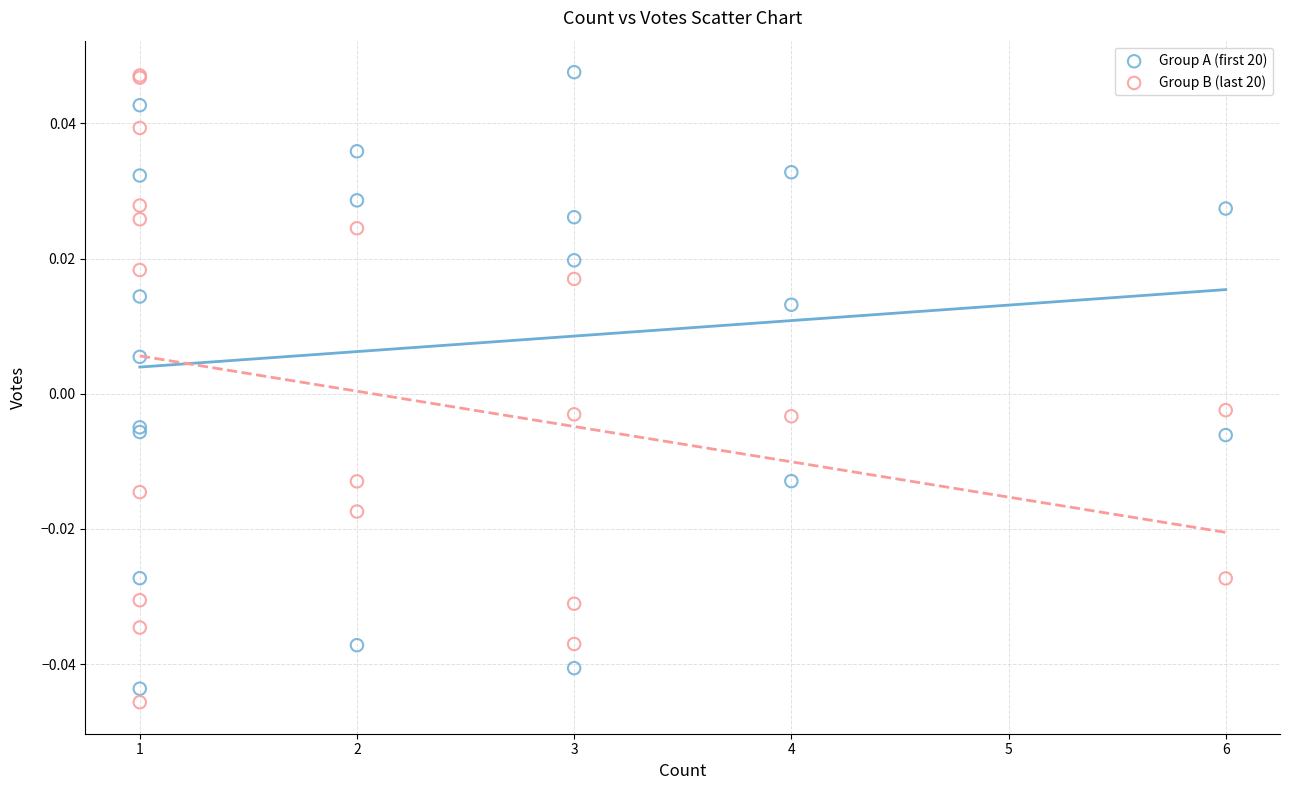

What are all the series names shown in the legend?

Group A (first 20), Group B (last 20)